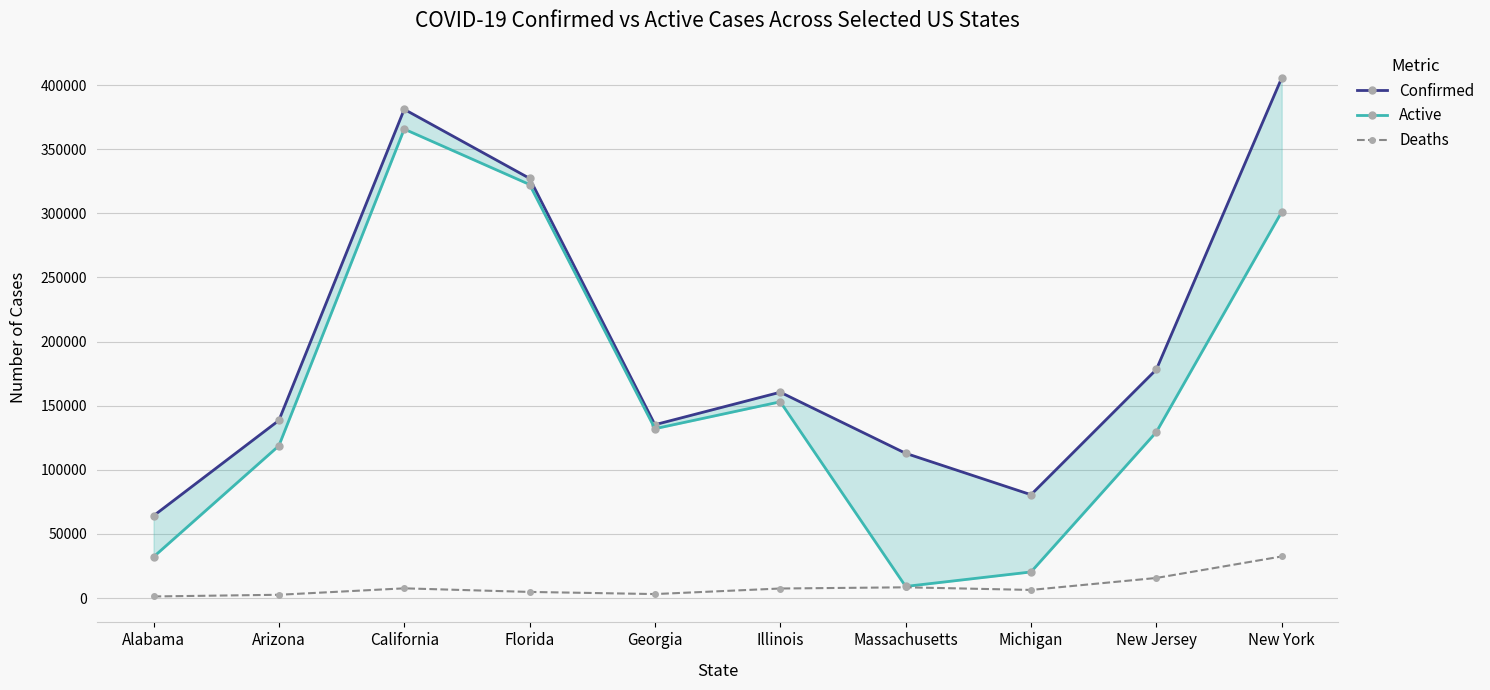

True or false: Confirmed has more than 0 interior local peaks.

True